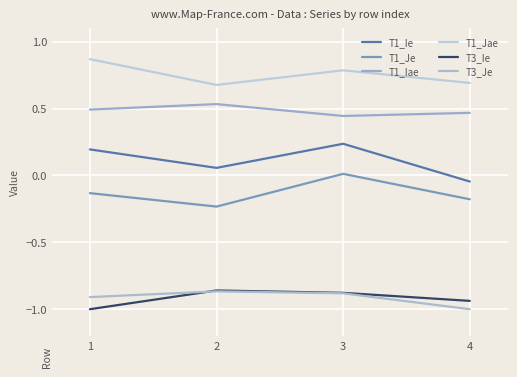

At which category does T1_Jae reach its first local peak?

3